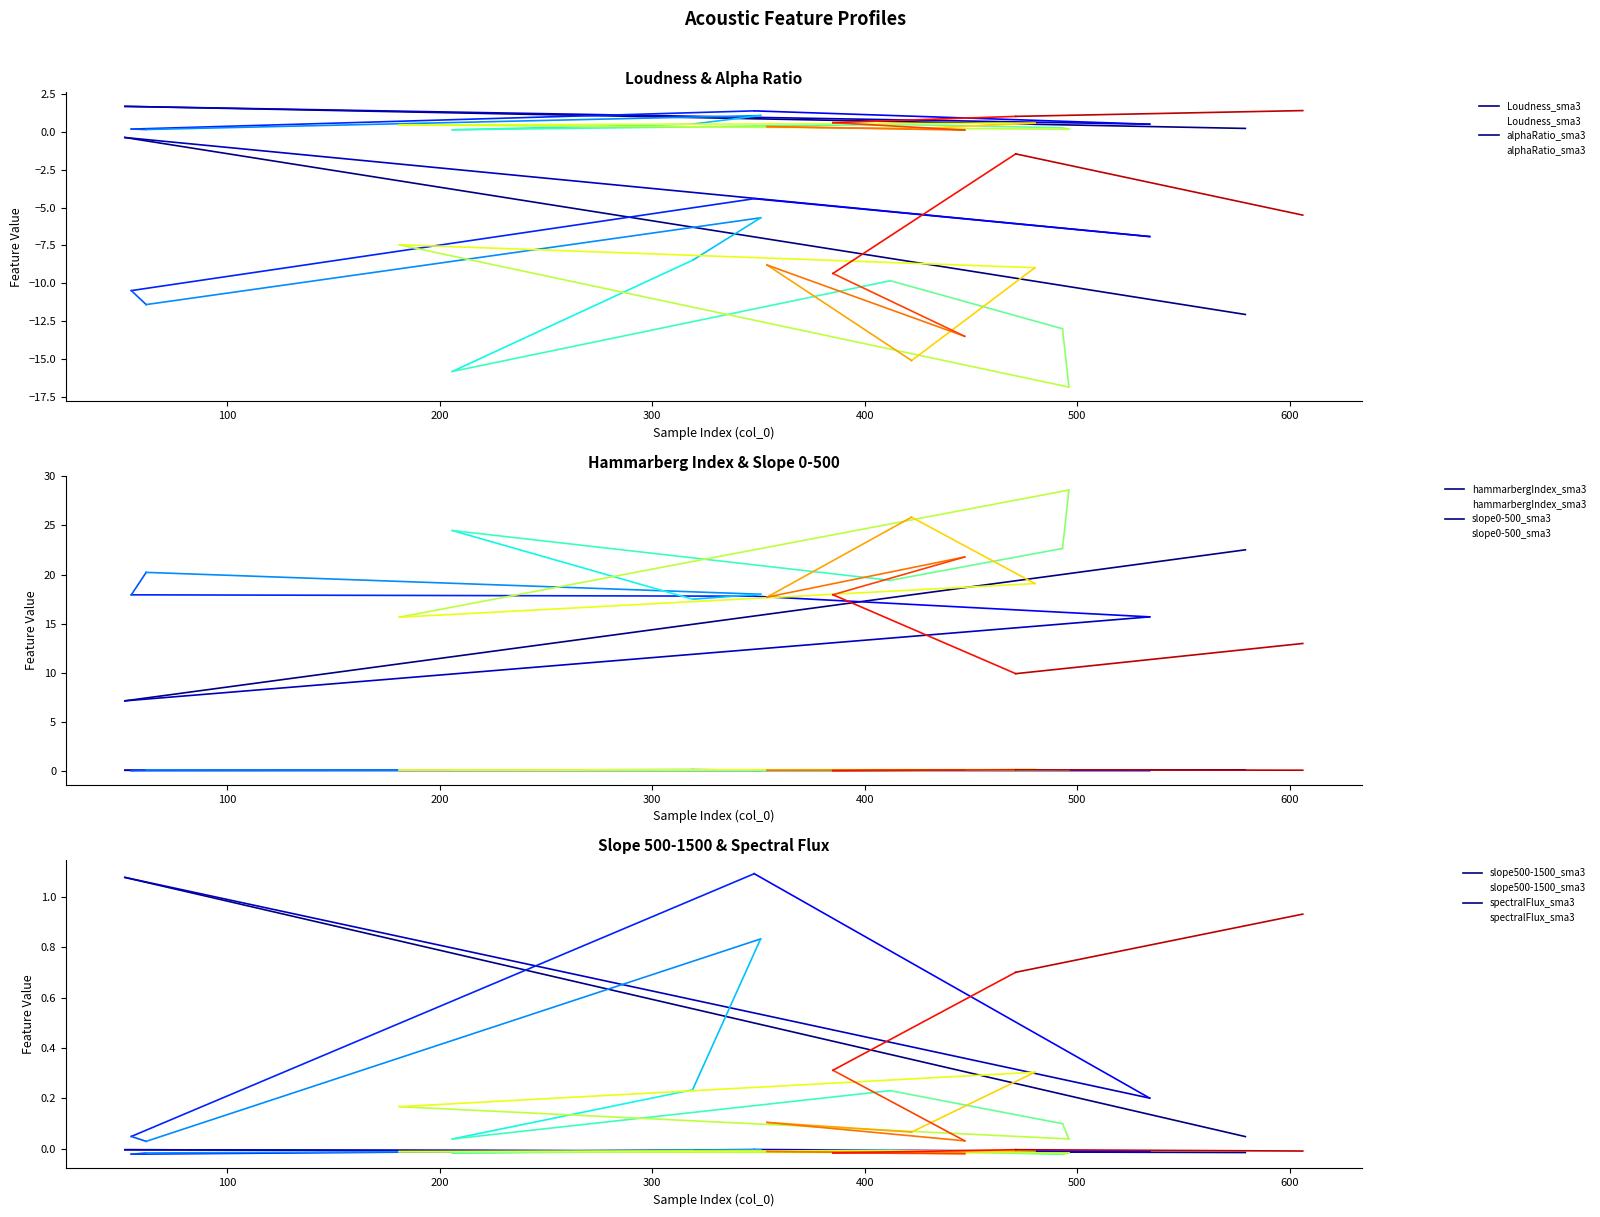

How many data points in hammarbergIndex_sma3 are above 17?

15